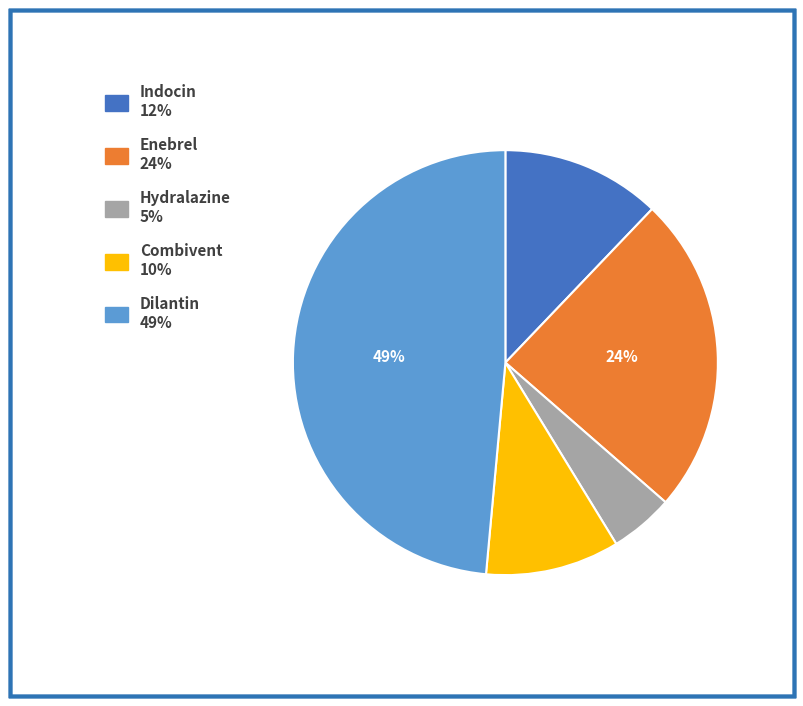

Rank the categories by value from highest to lowest.

Dilantin, Enebrel, Indocin, Combivent, Hydralazine